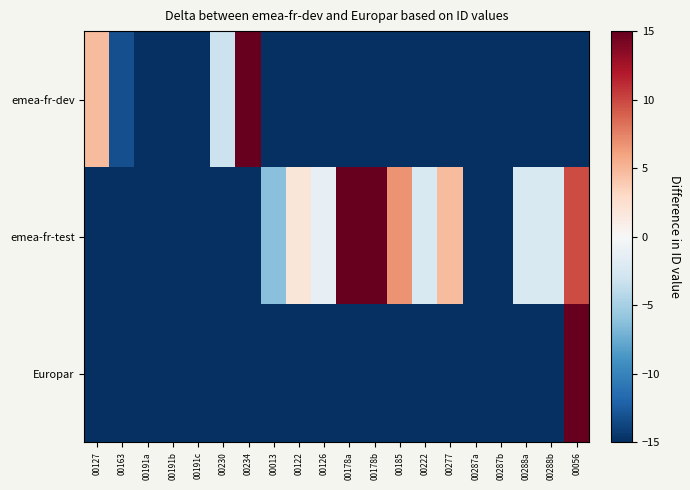

How many series are shown in this chart?

3